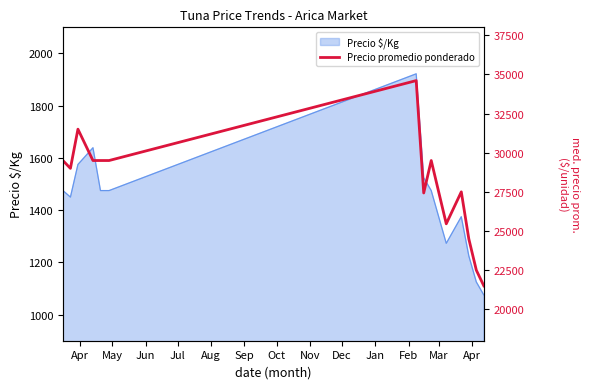

What is the minimum value for Precio $/Kg?

1075